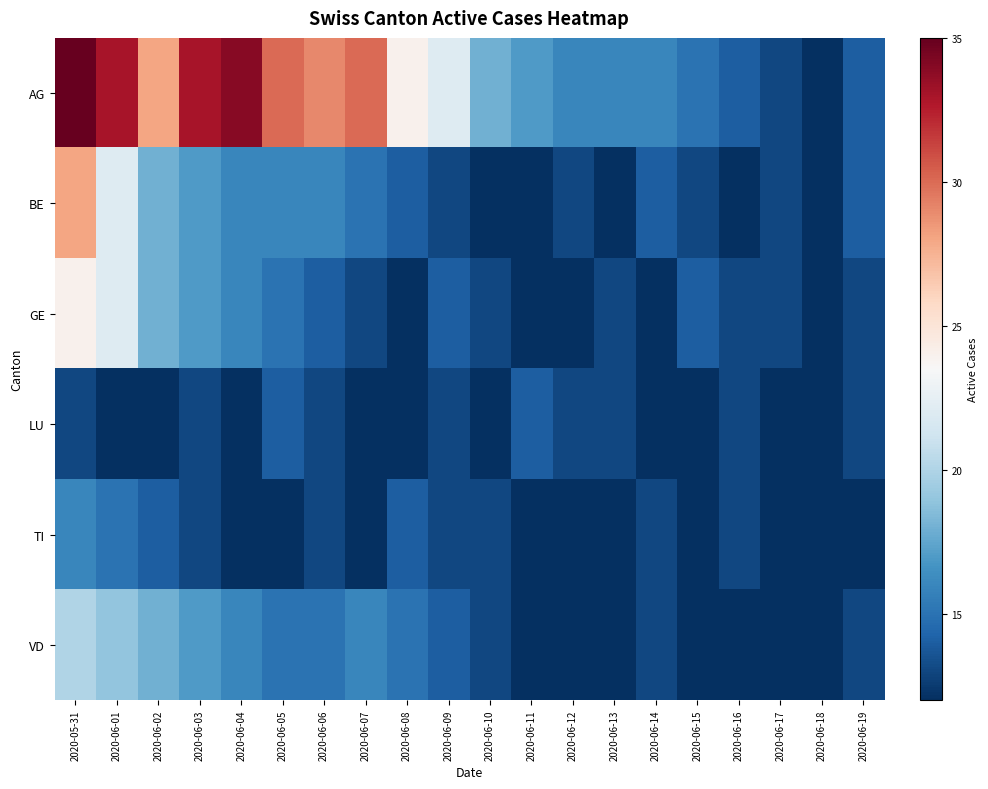

List the series in order of their peak value, lowest first.

LU, TI, VD, GE, BE, AG